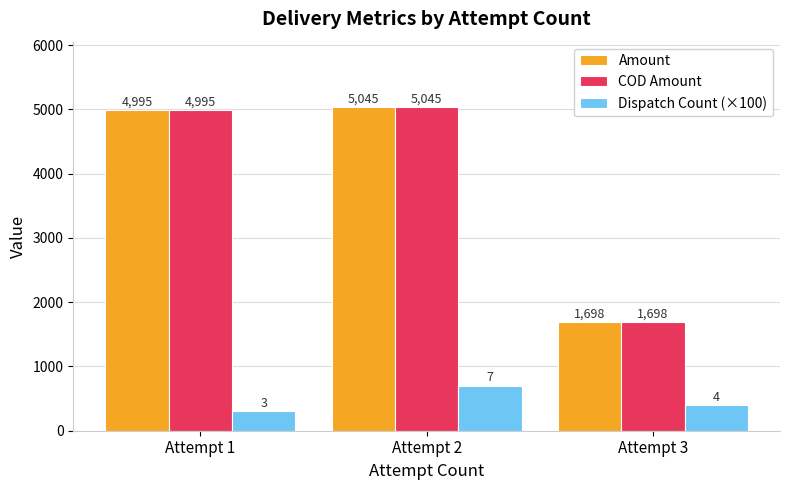

What is the highest value of the Dispatch Count (×100) series?

700